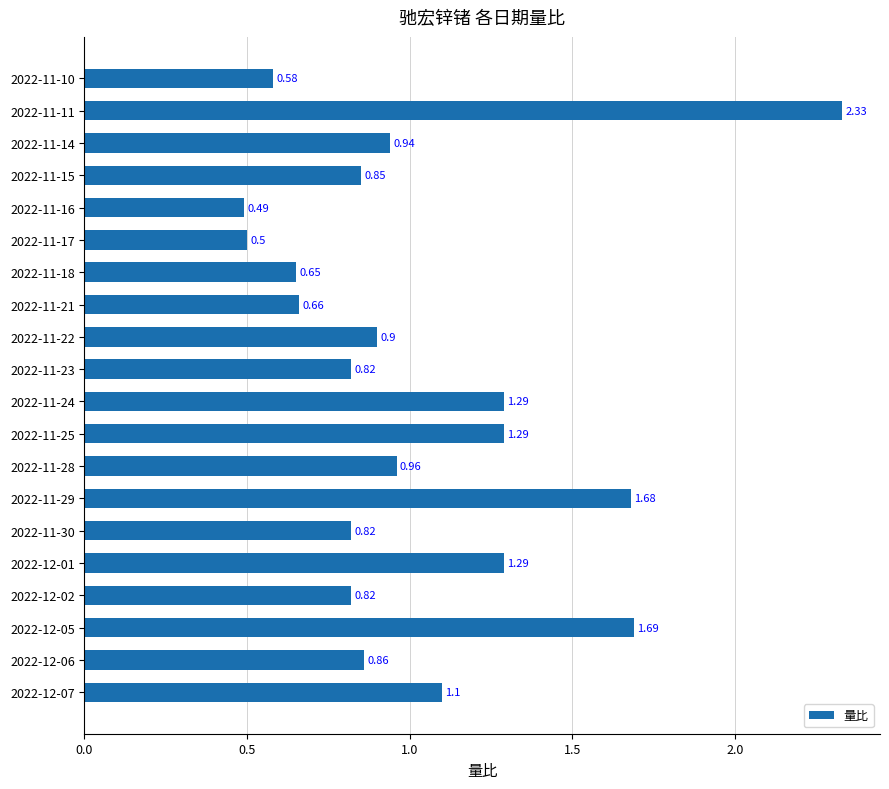

What is the sum of all values?

20.5